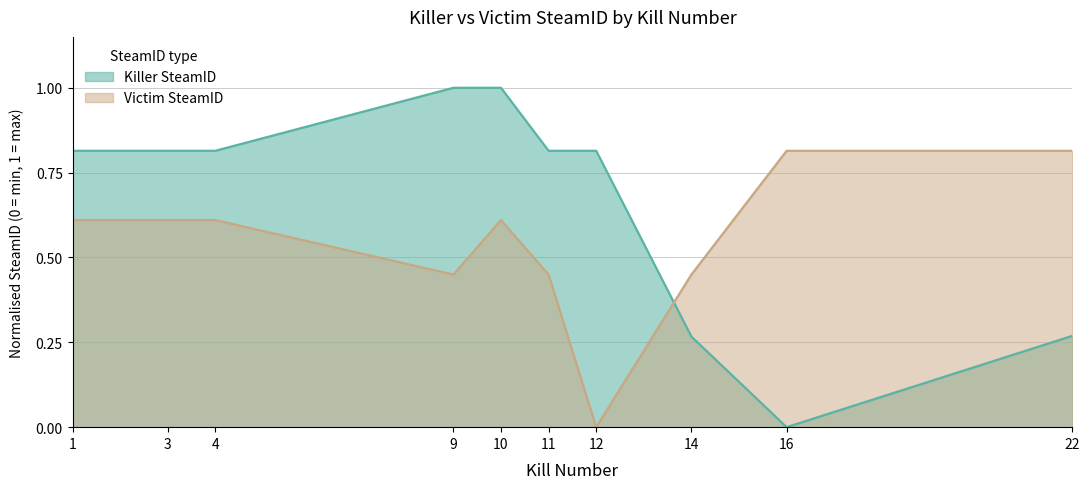

At which label does Victim SteamID reach its minimum?

12